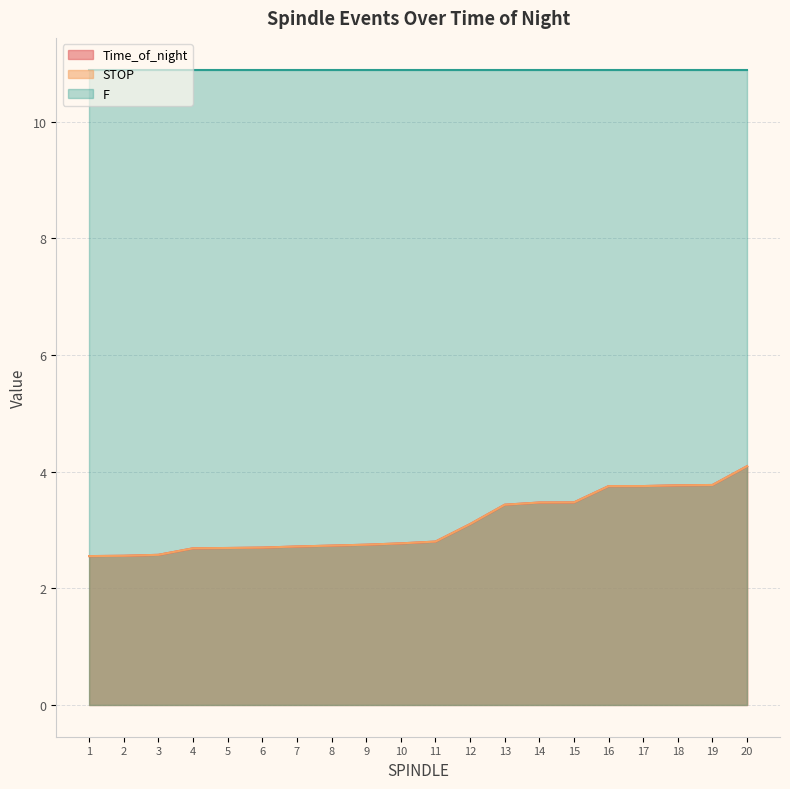

What is the difference between the Time_of_night values at 11 and 19?

1.0